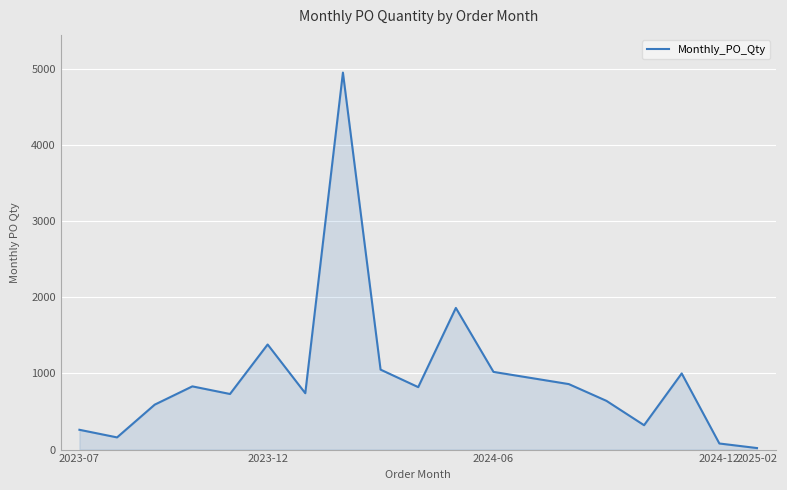

What is the greatest value displayed?

4950